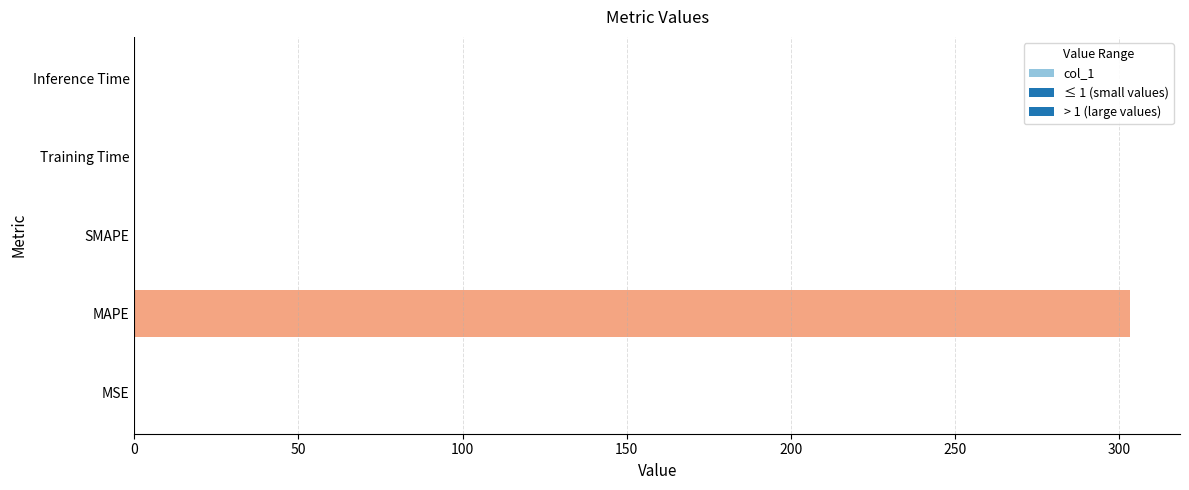

Which category has the highest value across all series?

MAPE